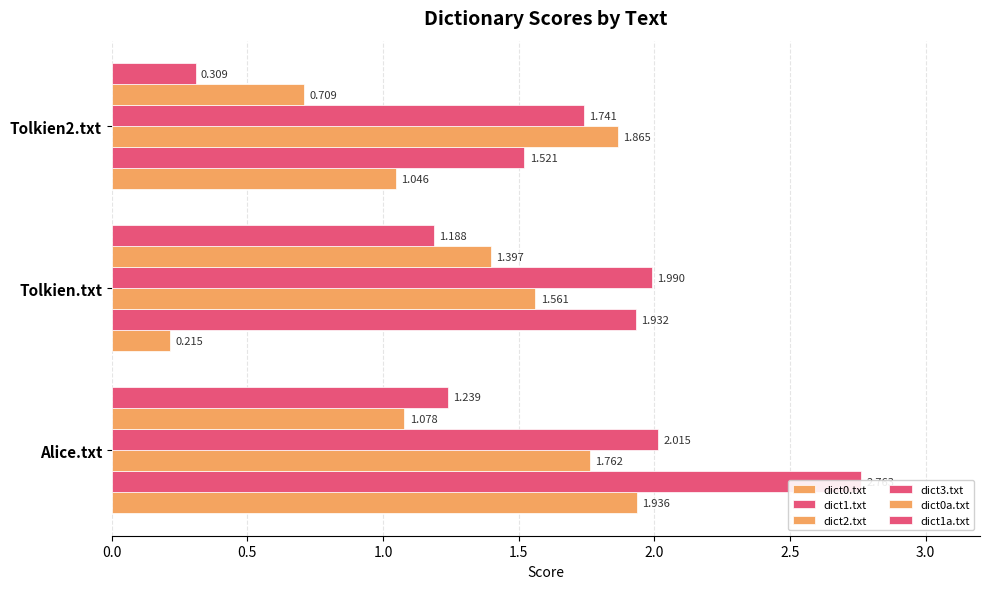

Rank the series by their maximum value, from highest to lowest.

dict1.txt, dict3.txt, dict0.txt, dict2.txt, dict0a.txt, dict1a.txt